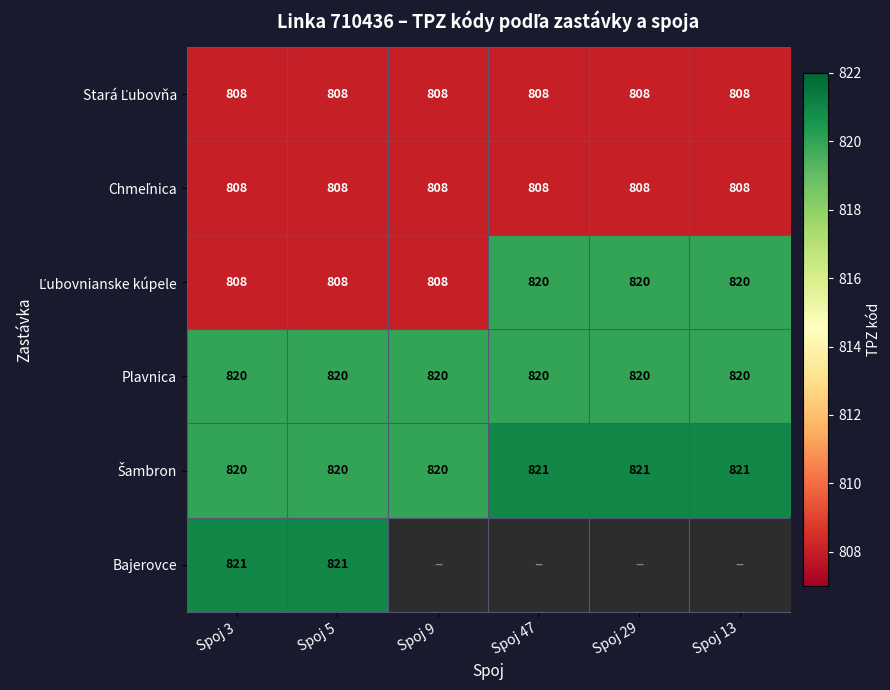

True or false: Plavnica has a value of 1363 at Spoj 29.

False